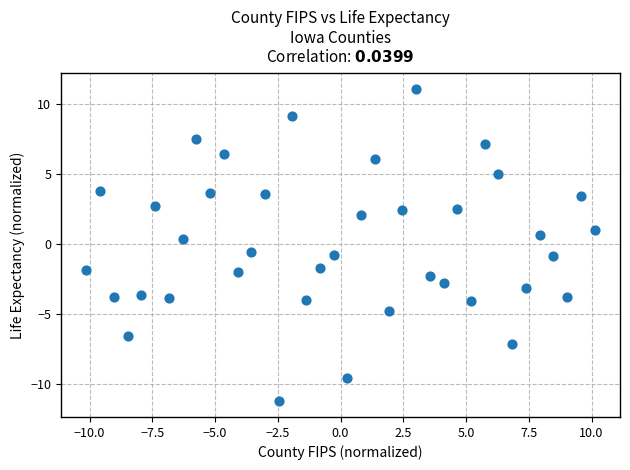

What is the range of X values (max minus min)?

20.2